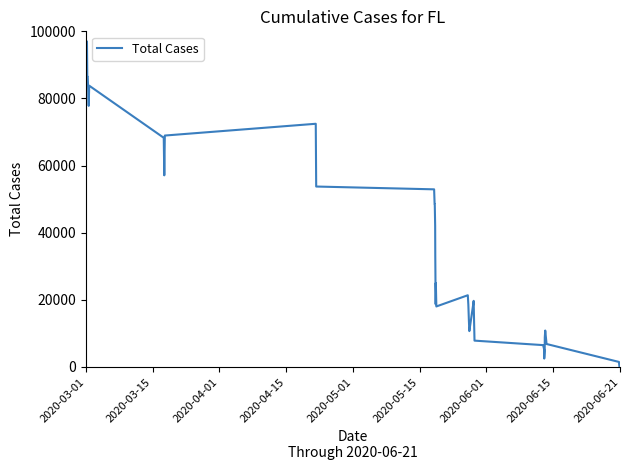

What is the greatest value displayed?

97000.0